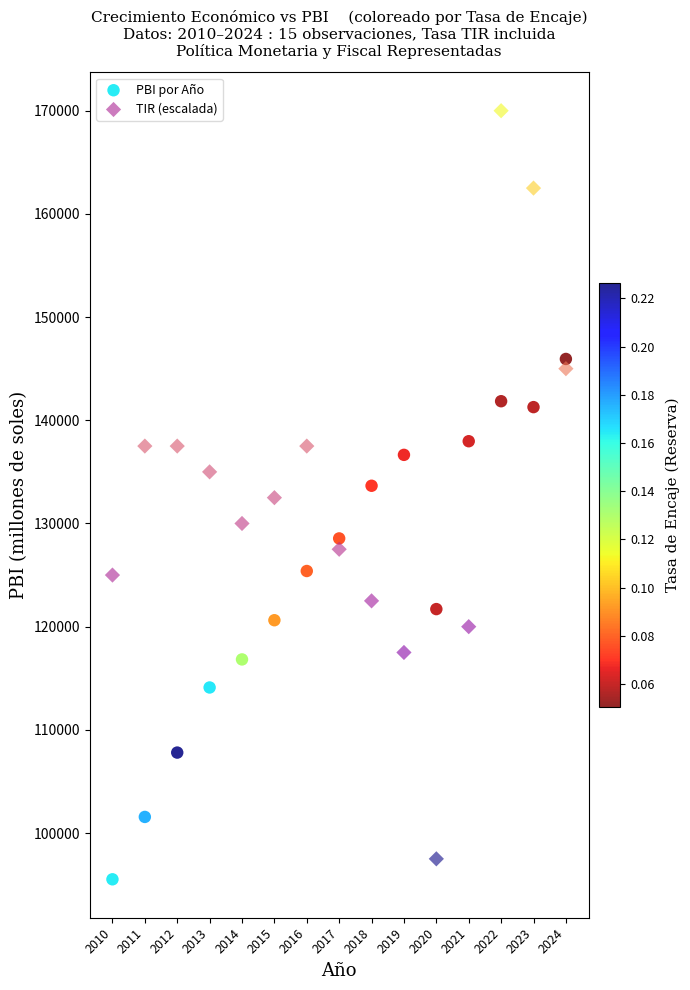

Which series contains the highest Y value?

TIR (escalada)